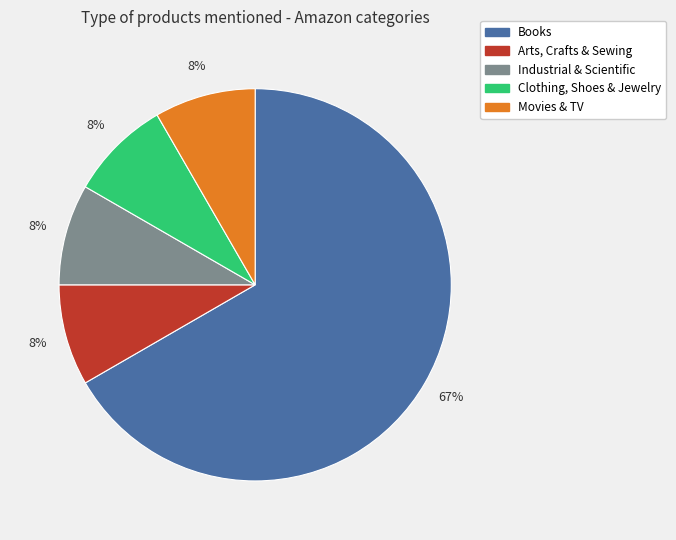

To the nearest percent, what is the average slice percentage?

20%